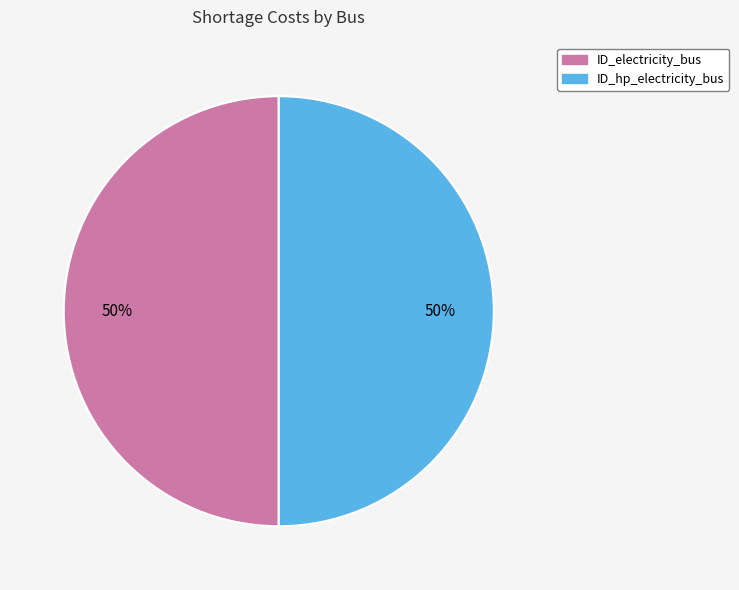

To the nearest percent, what is the average slice percentage?

50%